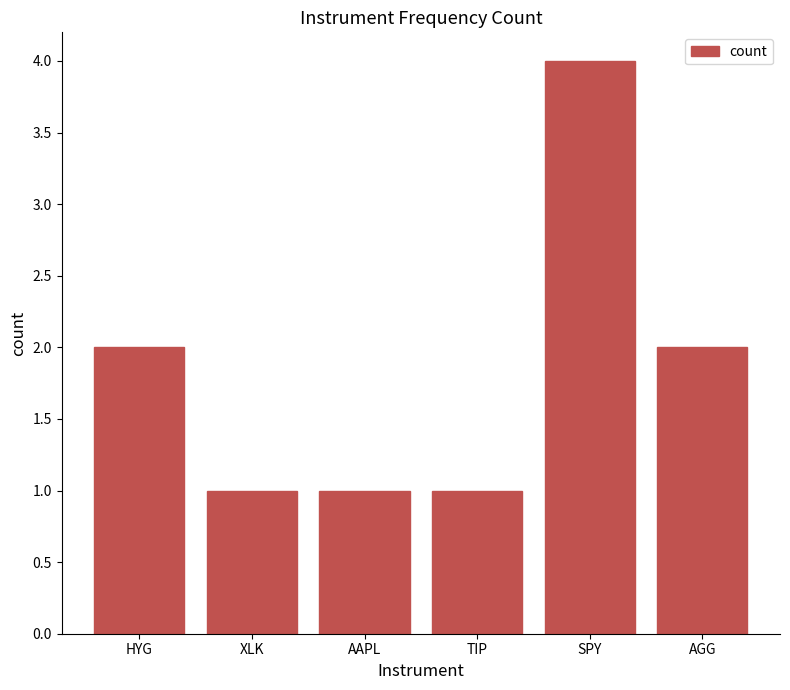

What is the sum of all values?

11